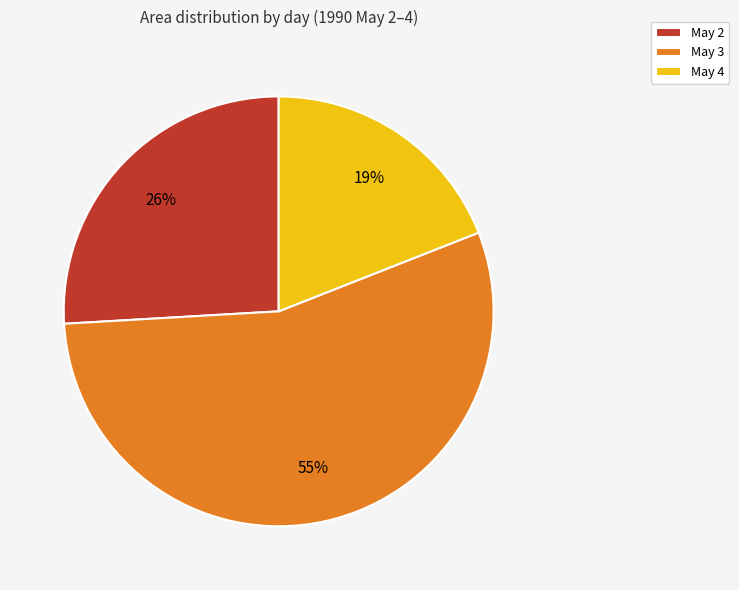

Between May 3 and May 2, which is larger?

May 3